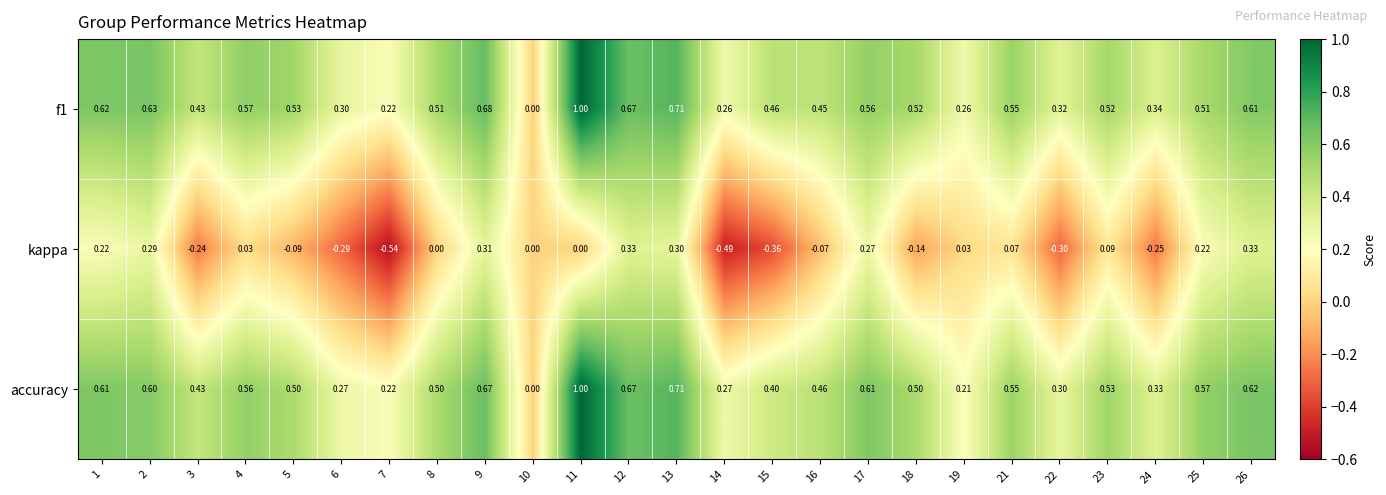

Is the value of f1 at 10 greater than the value of accuracy at 19?

No